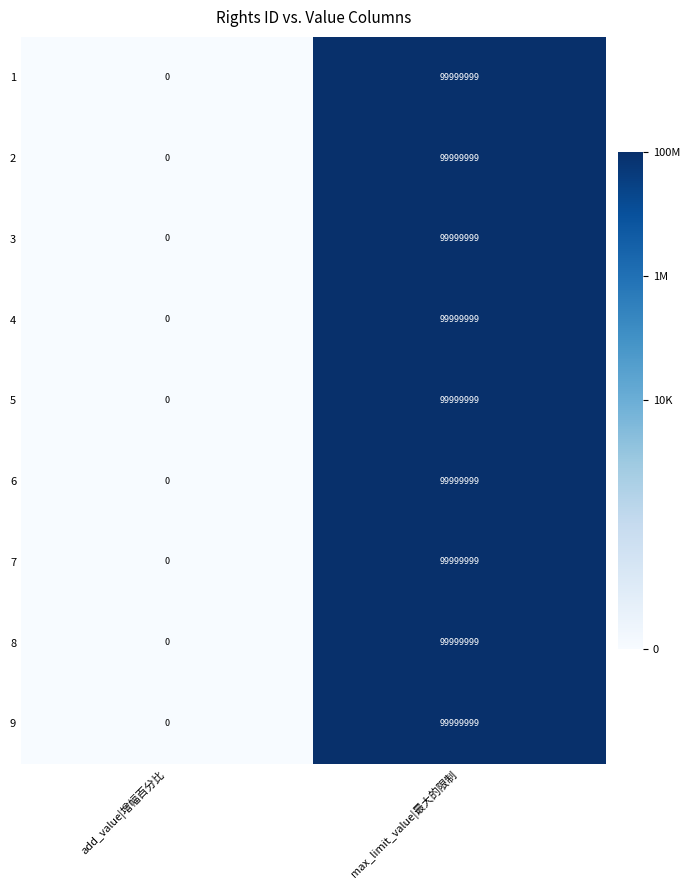

The 4 series shows -66454704 at add_value|增幅百分比. True or false?

False